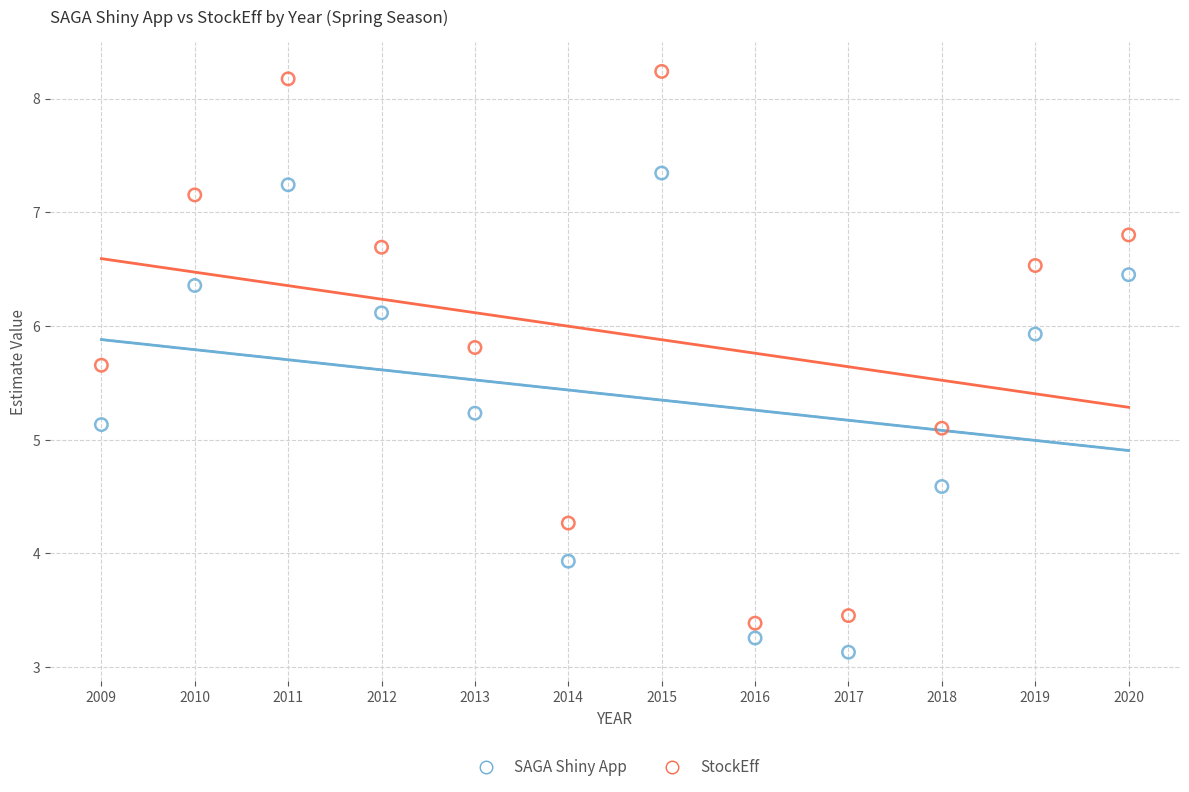

Which series contains the lowest Y value?

SAGA Shiny App